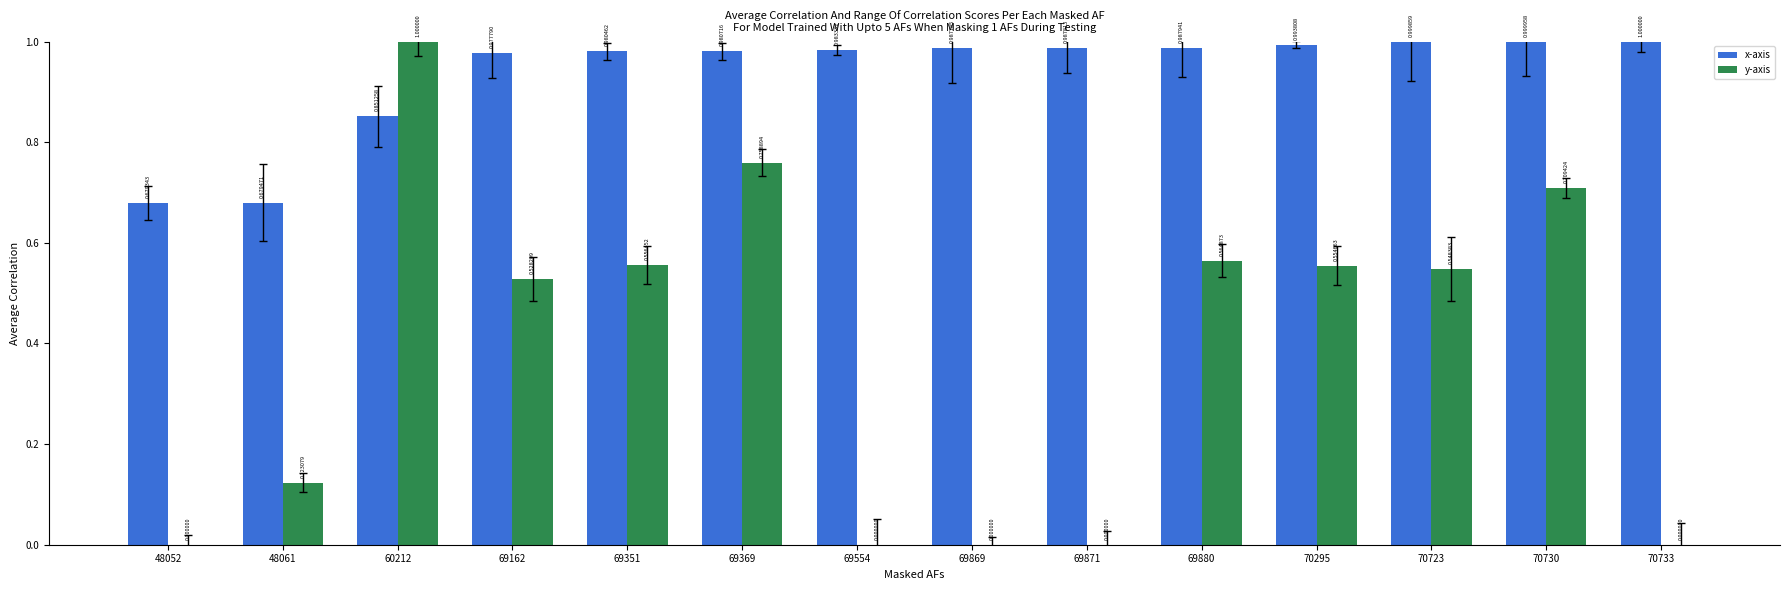

True or false: x-axis has a value of 1.4 at 69869.

False